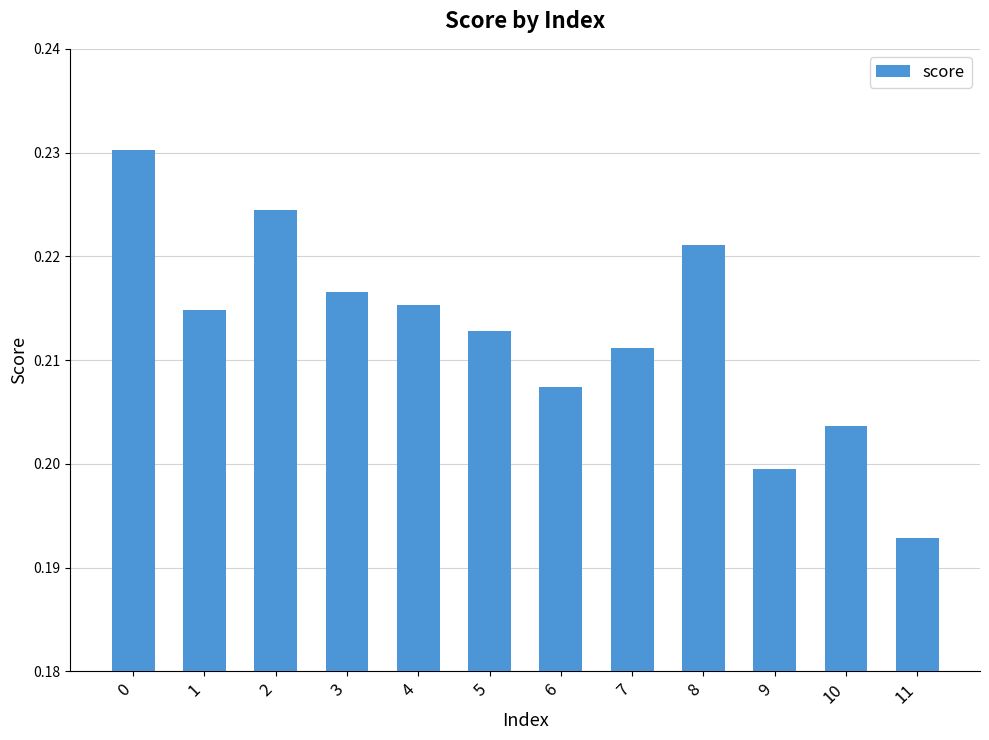

What is the sum of all values?

2.5